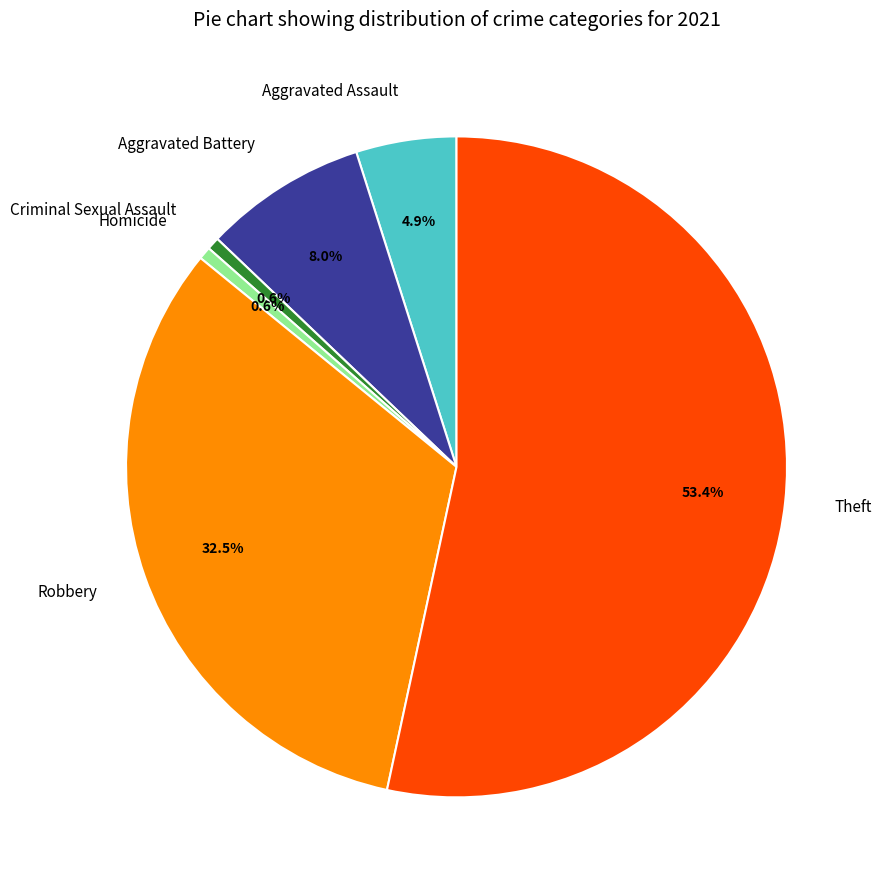

How many slices are in this pie chart?

6